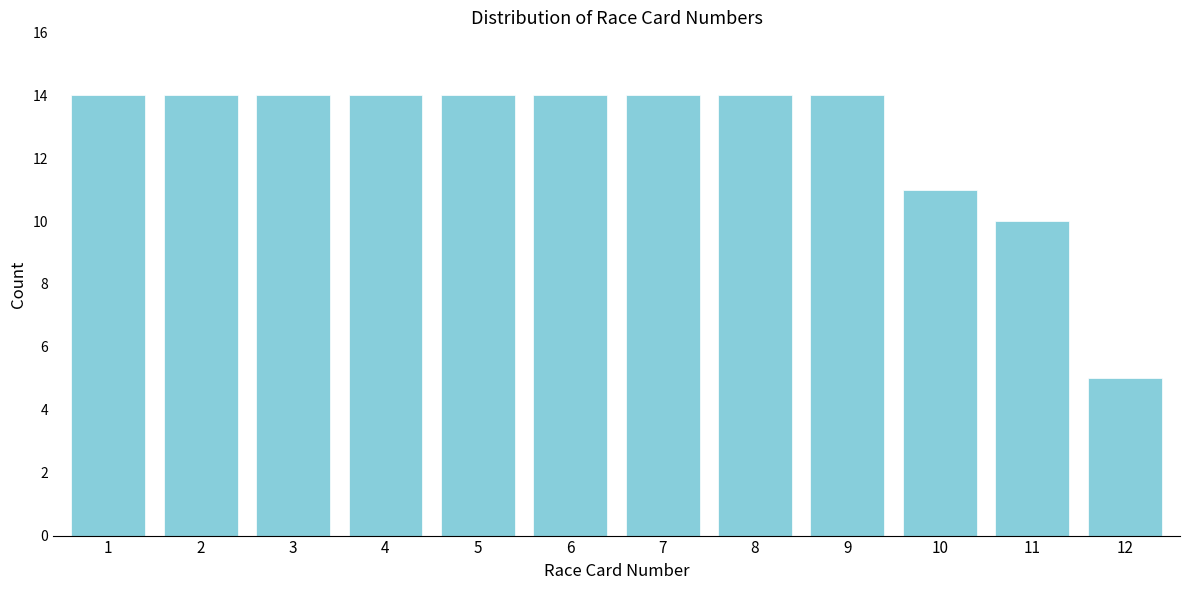

Reading left to right, what are all the values shown in this chart?

1=14	2=14	3=14	4=14	5=14	6=14	7=14	8=14	9=14	10=11	11=10	12=5